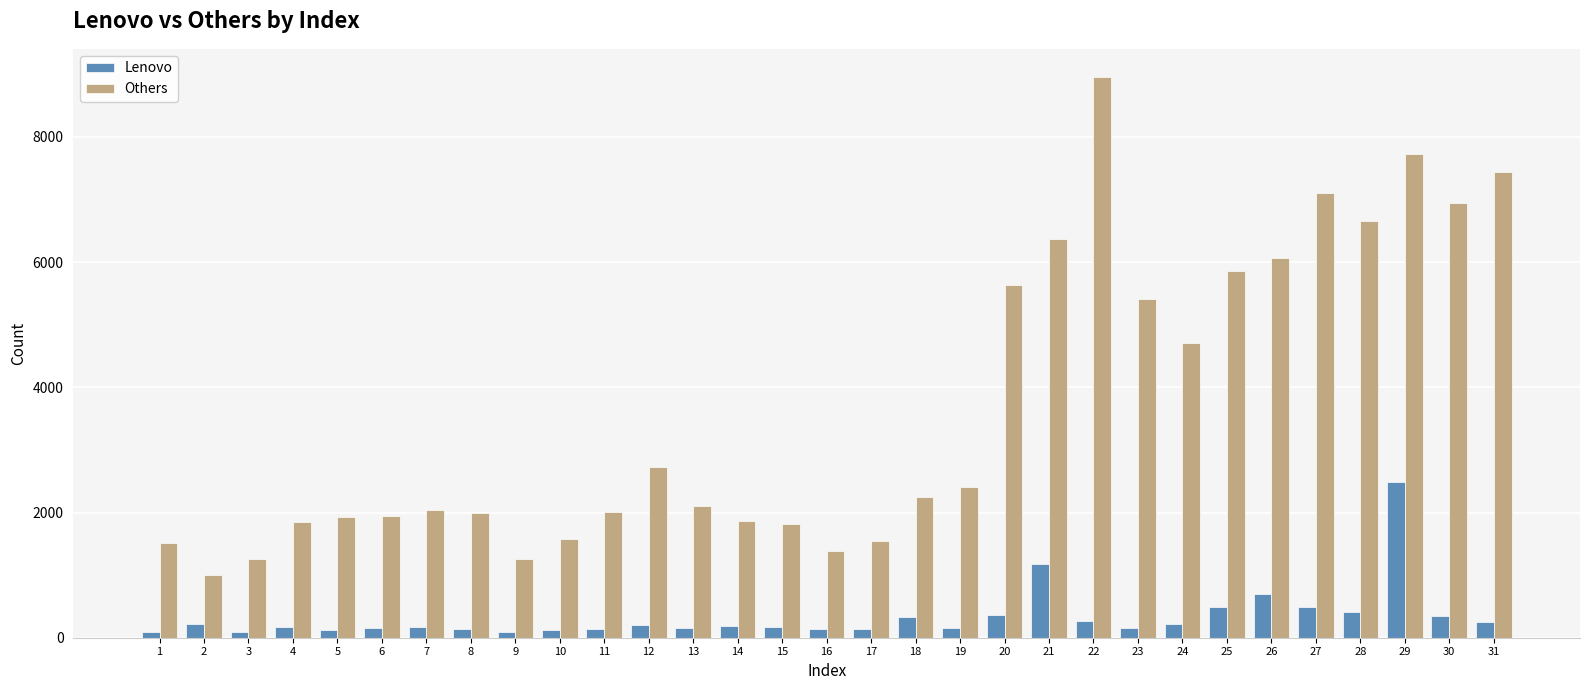

What is the maximum value for Lenovo?

2487